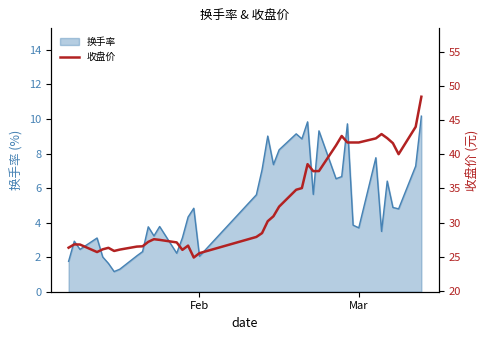

What is the sum of all values?

1318.8